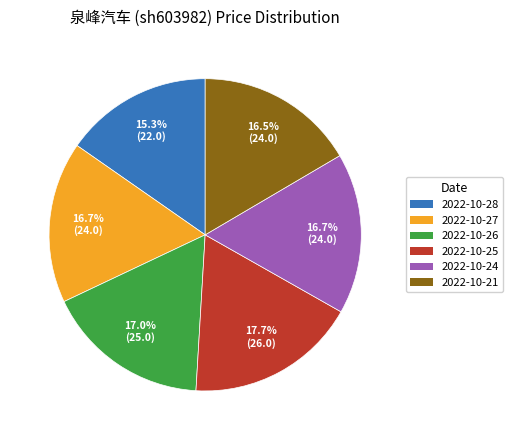

Approximately how many times larger is the value at 2022-10-28 compared to 2022-10-27?

0.9